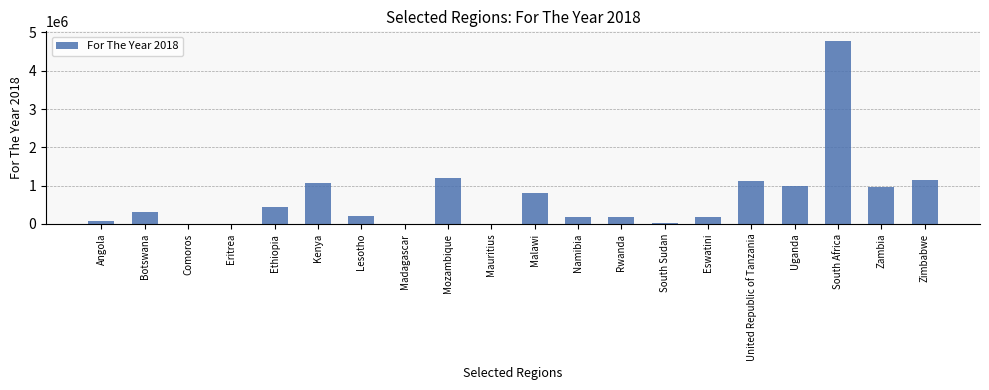

Which category has the highest value across all series?

South Africa